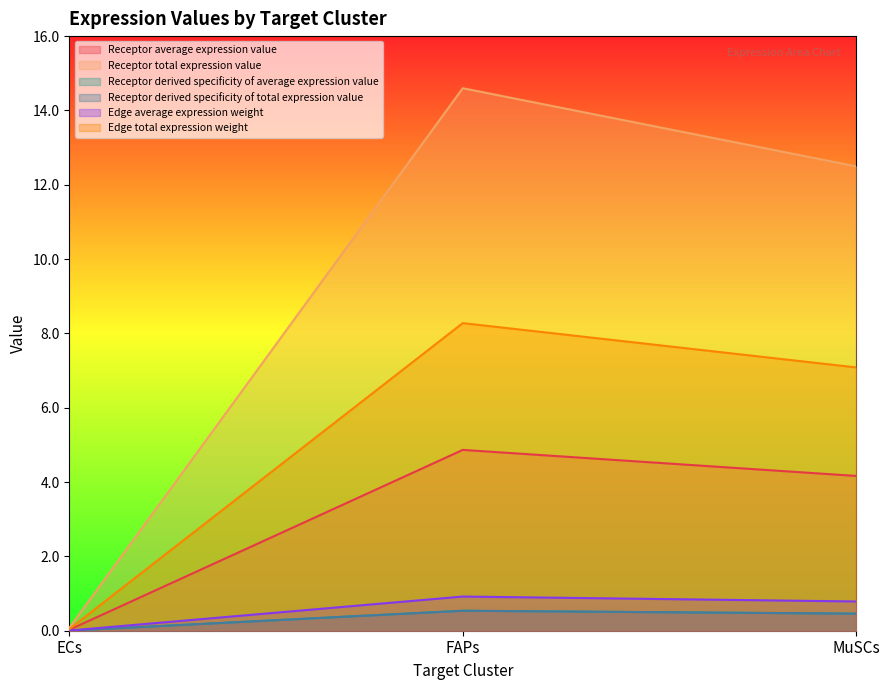

What is the sum of all Receptor derived specificity of total expression value values?

1.0